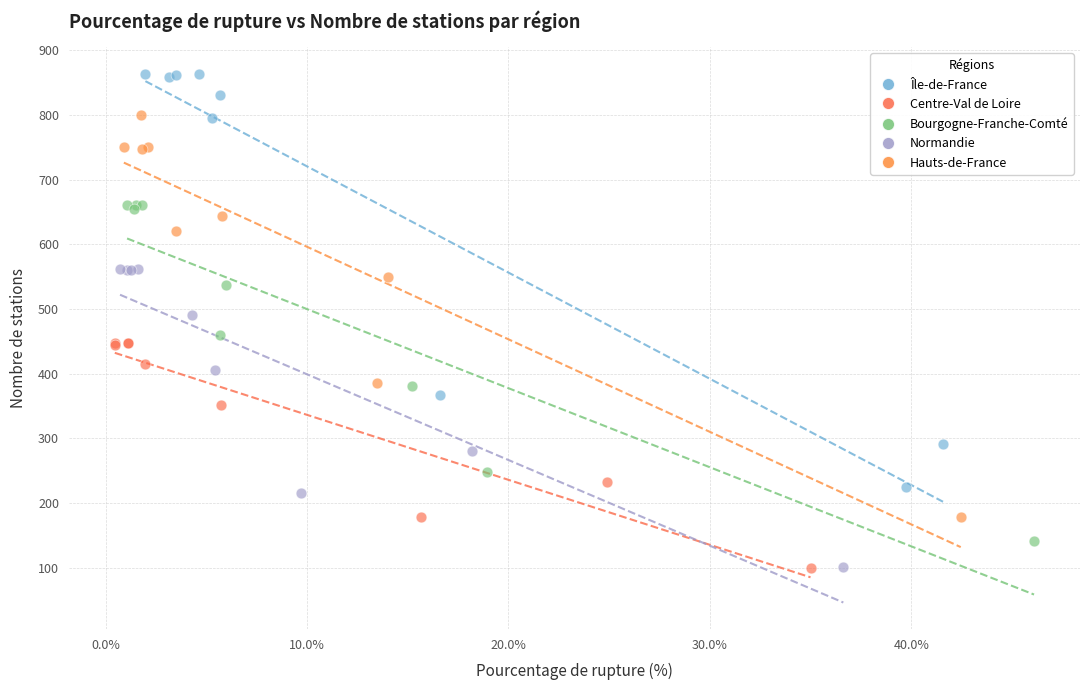

Which series has the largest Y range (max minus min)?

Île-de-France